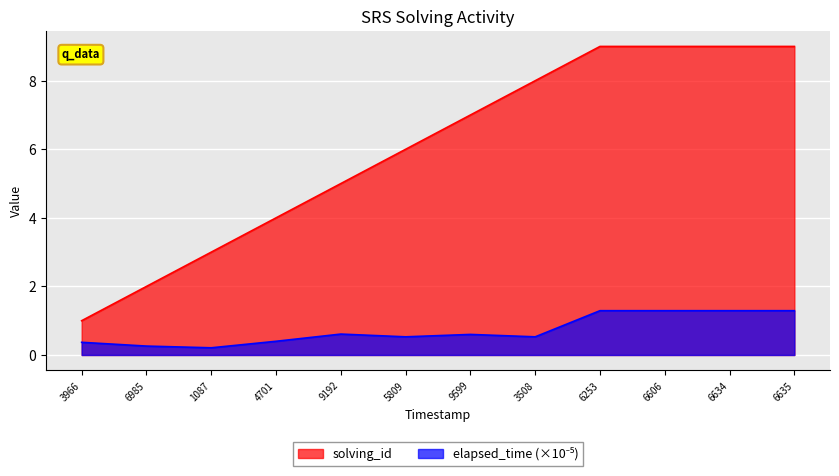

Which series has the widest spread of values?

solving_id